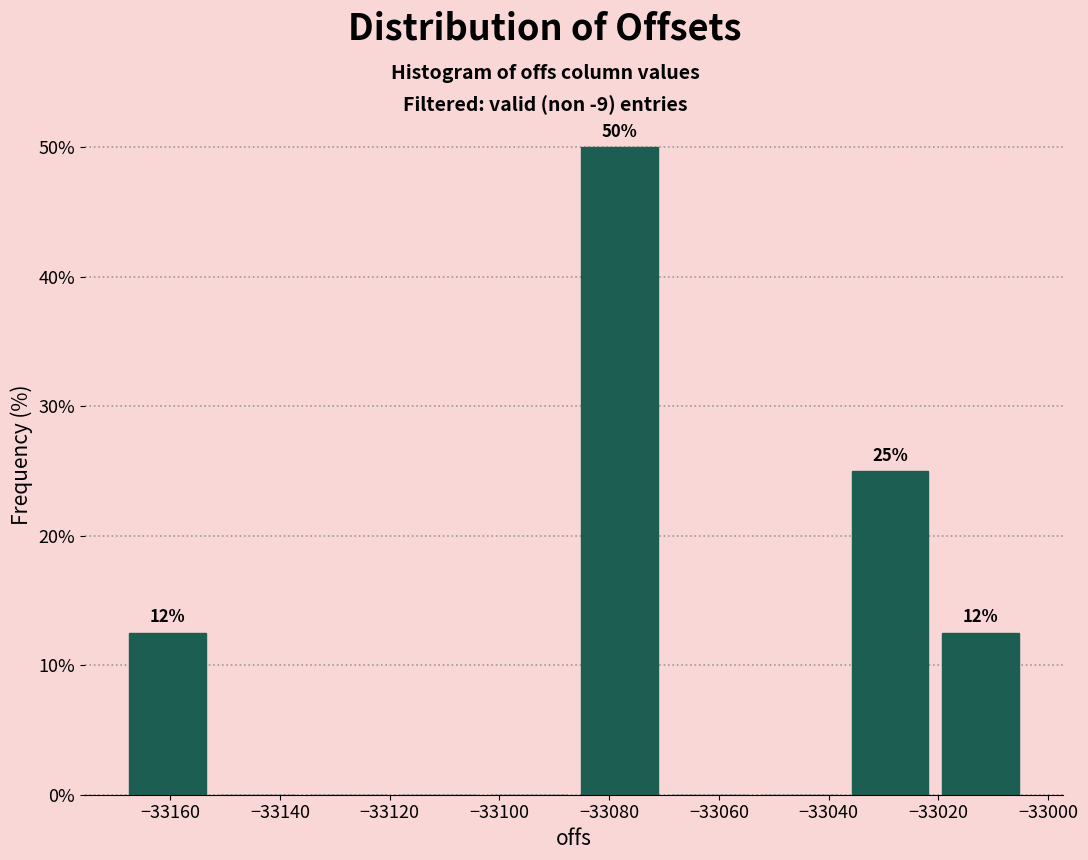

Over which range of the x-axis is the bar tallest?

-33086 to -33070